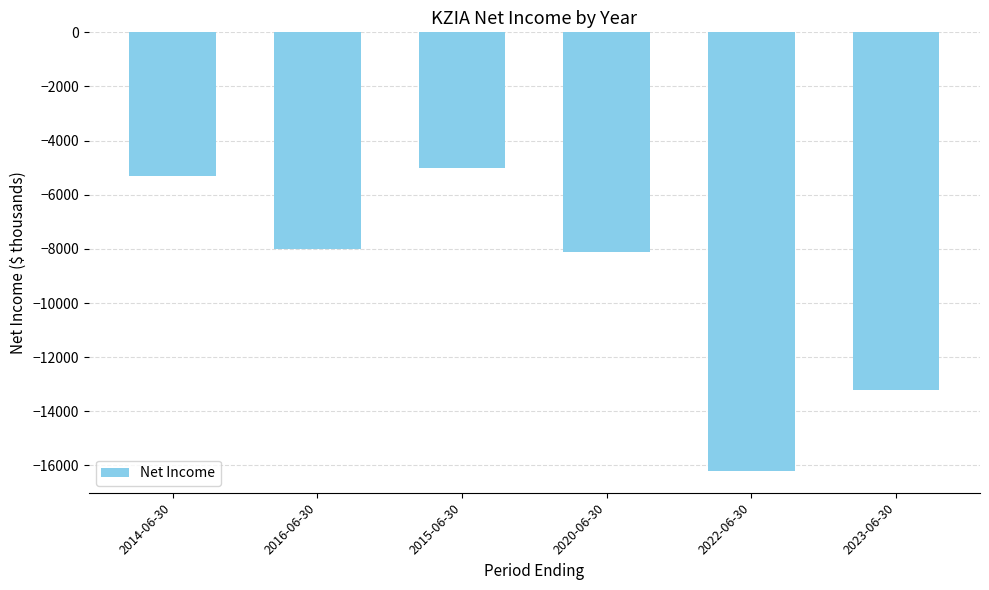

What is the sum of the values at 2023-06-30 and 2014-06-30?

-18500